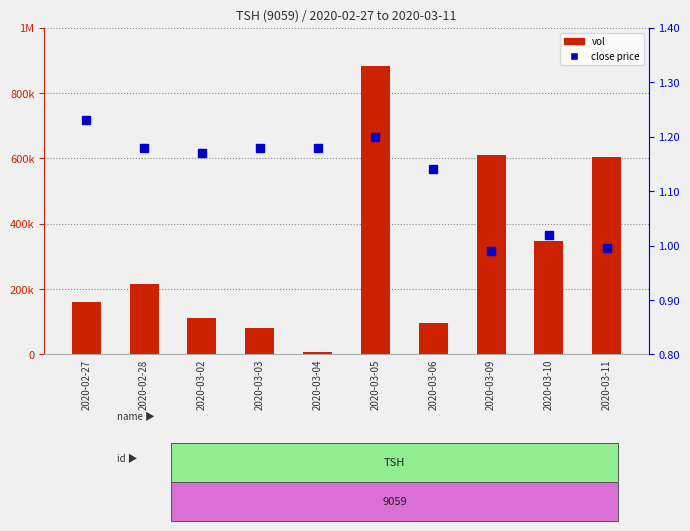

What value does the vol series have at 2020-03-10?

347700.0